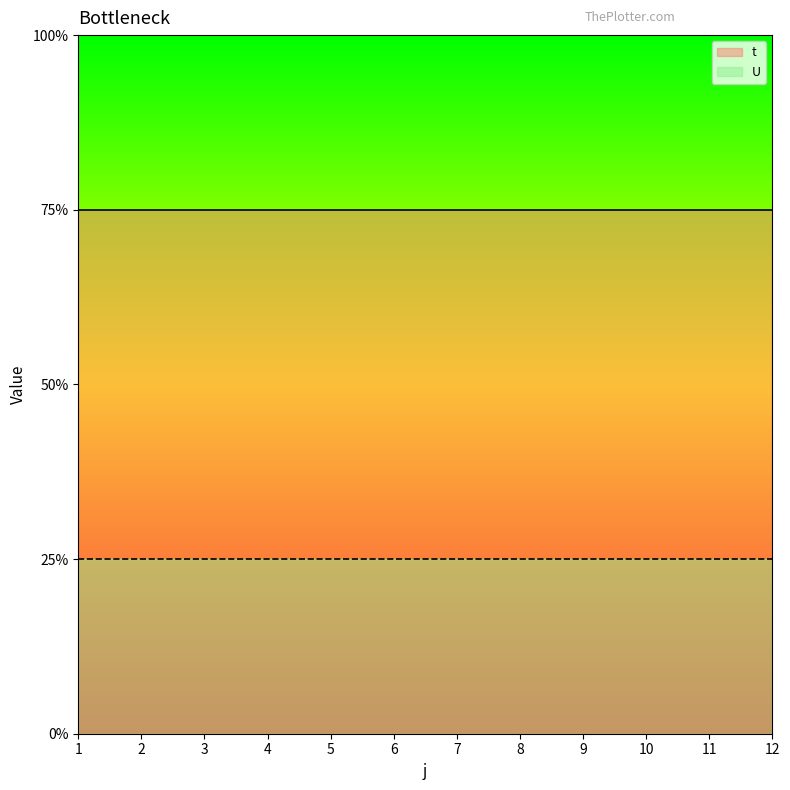

List the series in order of their overall mean, highest first.

t, U